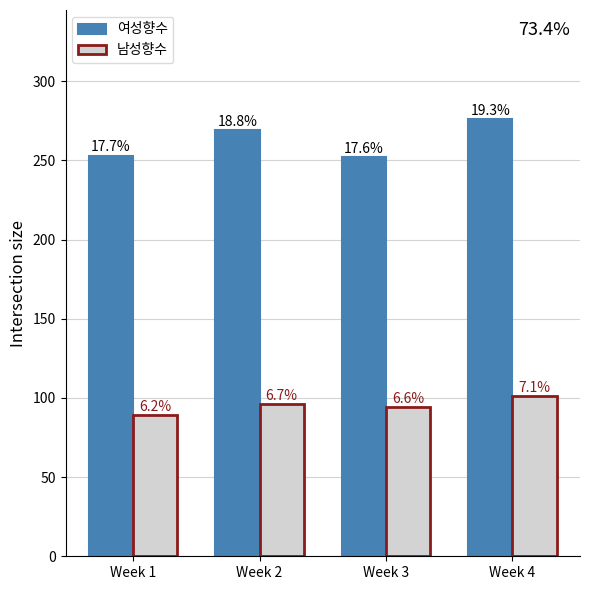

What are all the series names shown in the legend?

여성향수, 남성향수